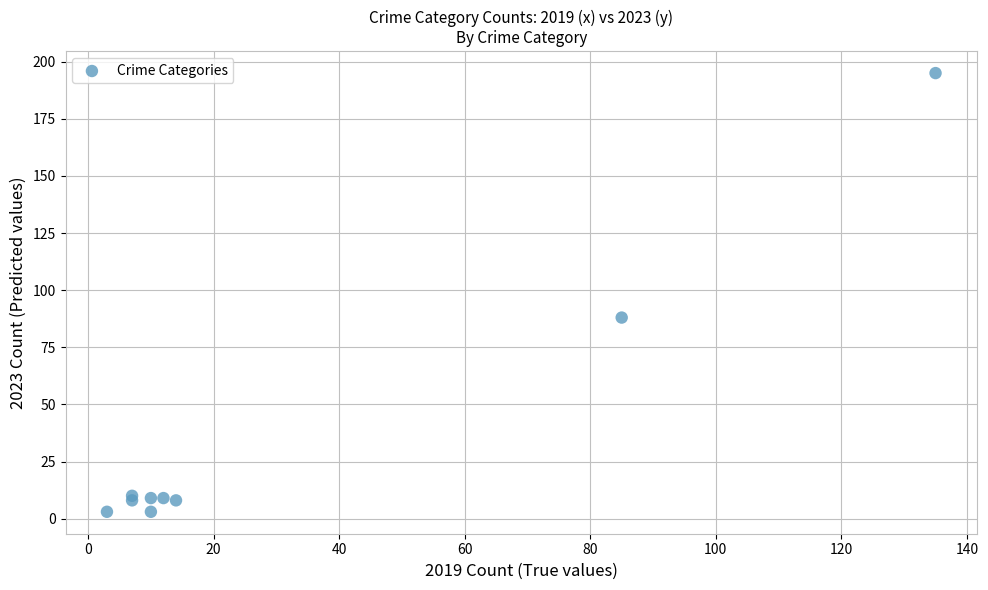

What Y value in the scatter plot is closest to 99?

88